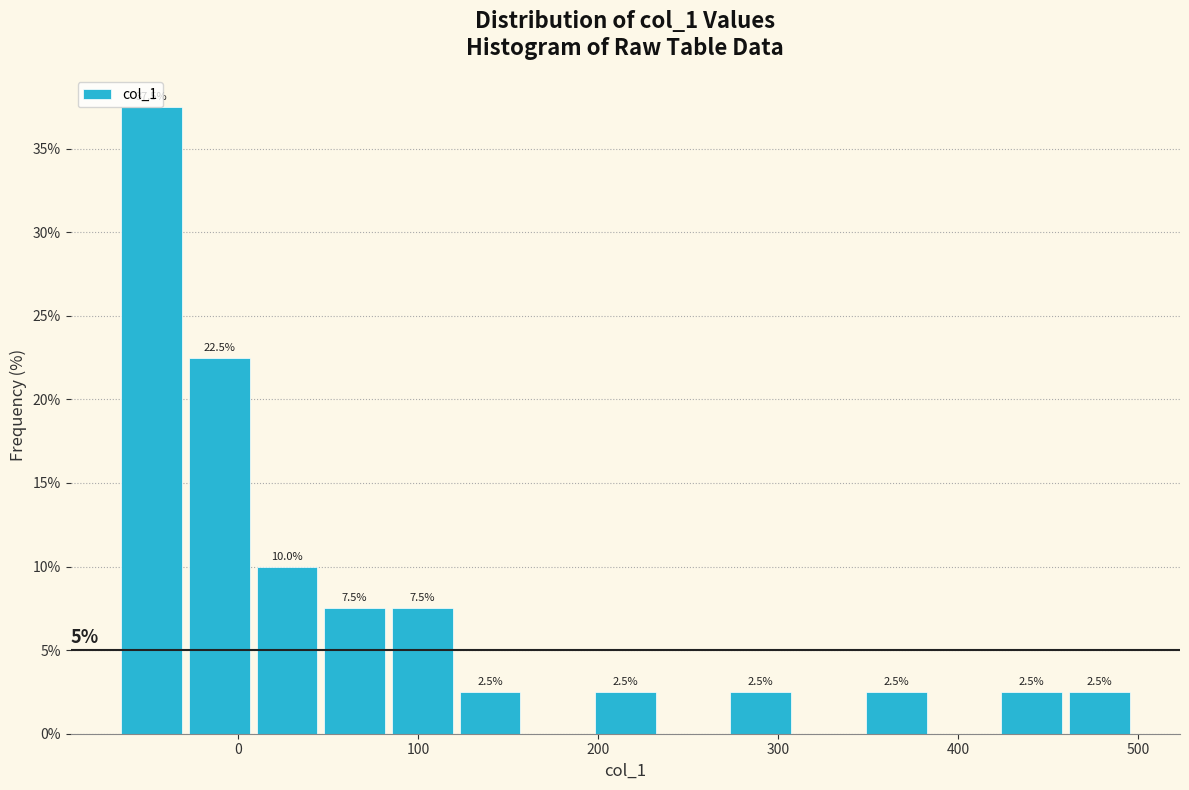

Around what value on the x-axis is the tallest bar? Give the approximate position of its centre, as read against the axis.

-50